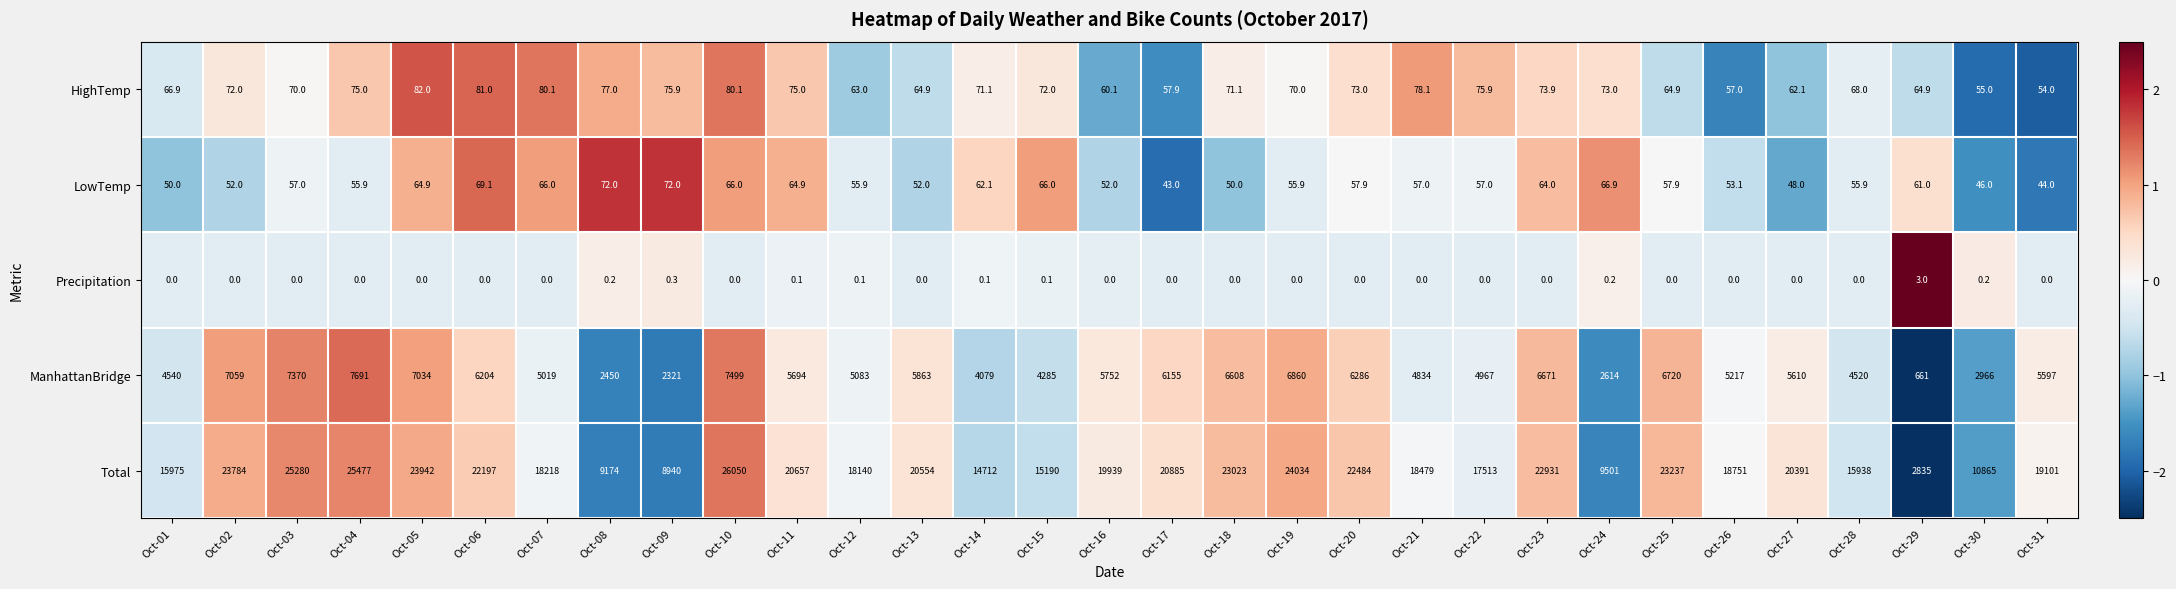

True or false: HighTemp has a value of 12.2 at Oct-17.

False